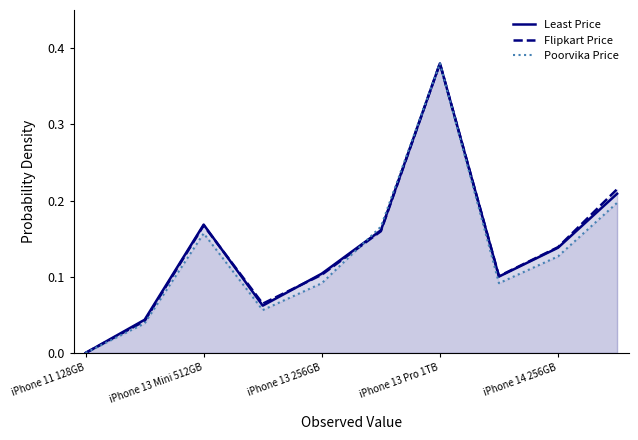

Reading right to left, transcribe all the data shown in this chart.

Least Price: 0.2	0.1	0.1	0.4	0.2	0.1	0.1	0.2	0.0	0.0
Flipkart Price: 0.2	0.1	0.1	0.4	0.2	0.1	0.1	0.2	0.0	0.0
Poorvika Price: 0.2	0.1	0.1	0.4	0.2	0.1	0.1	0.2	0.0	0.0